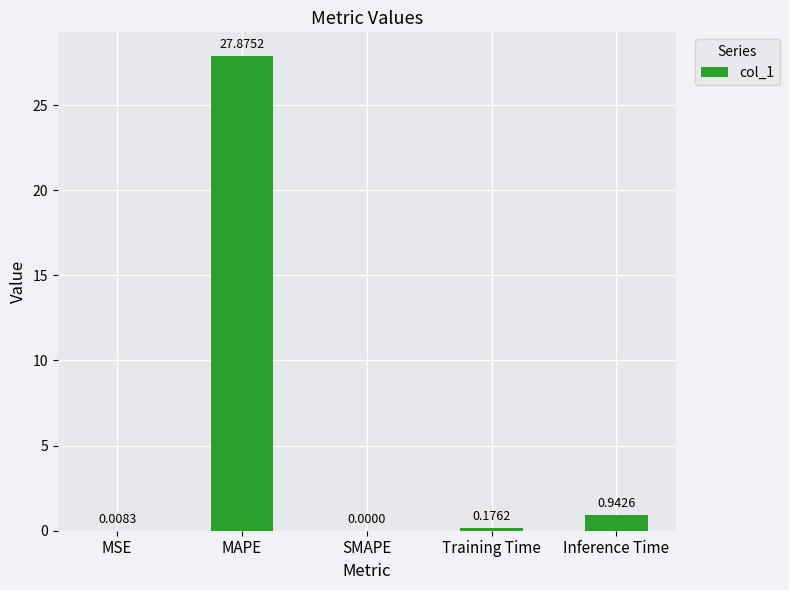

Which category has the highest value across all series?

MAPE